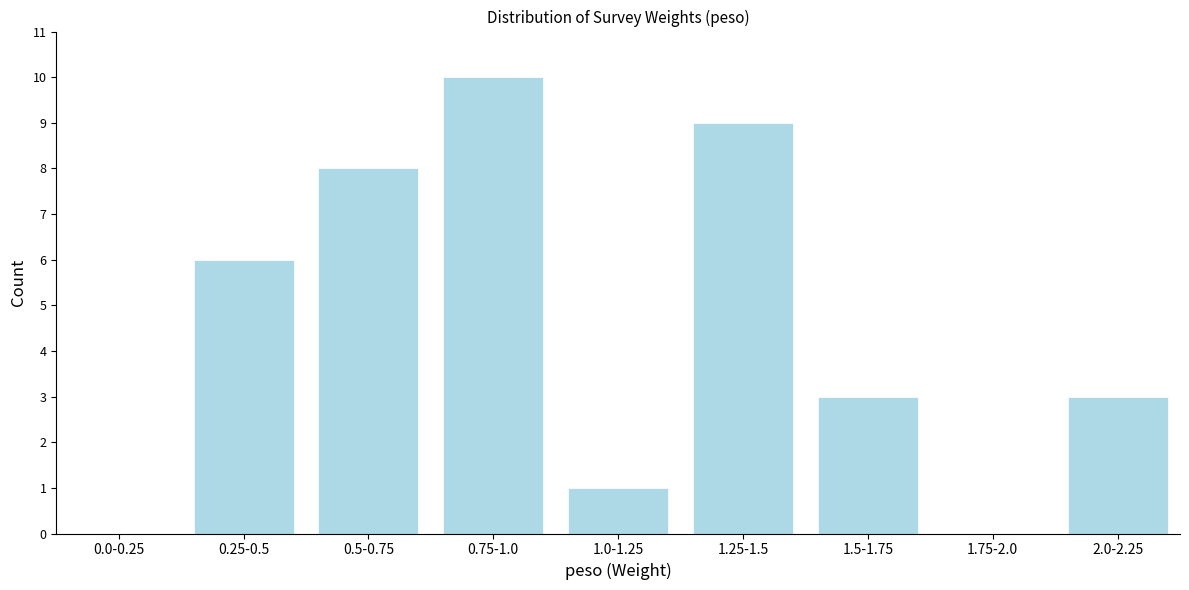

Reading right to left, extract all data points from this chart.

2.0-2.25=3	1.75-2.0=0	1.5-1.75=3	1.25-1.5=9	1.0-1.25=1	0.75-1.0=10	0.5-0.75=8	0.25-0.5=6	0.0-0.25=0